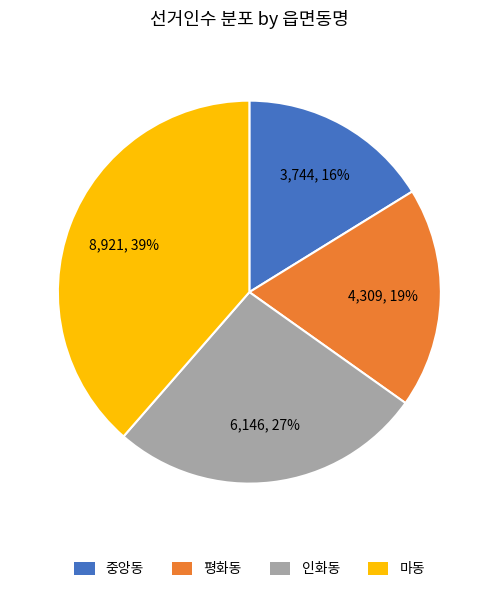

To the nearest percent, what is the average slice percentage?

25%